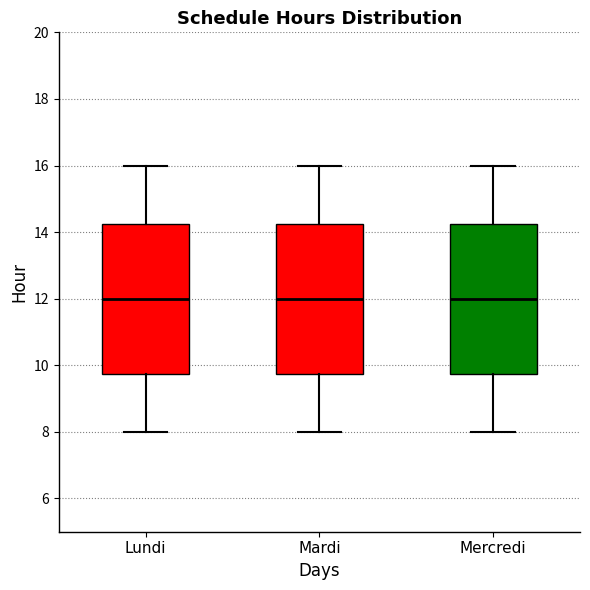

Where does the median line of the box for Lundi sit on the y-axis? The values are not printed on the chart, so give them approximately, as read against the axis.

12.0